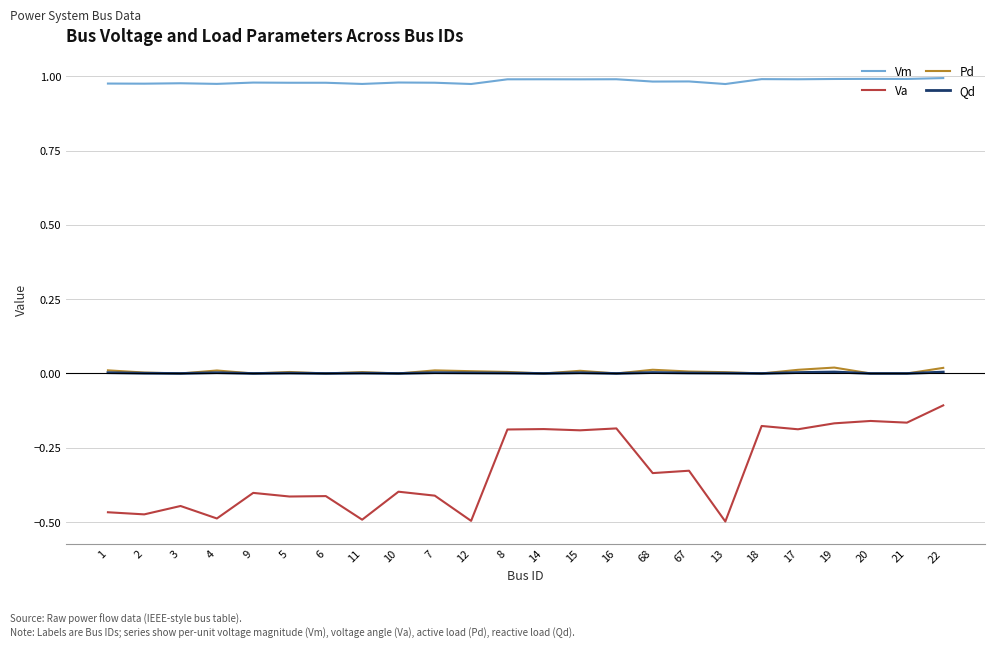

True or false: Va and Vm cross at least once.

False